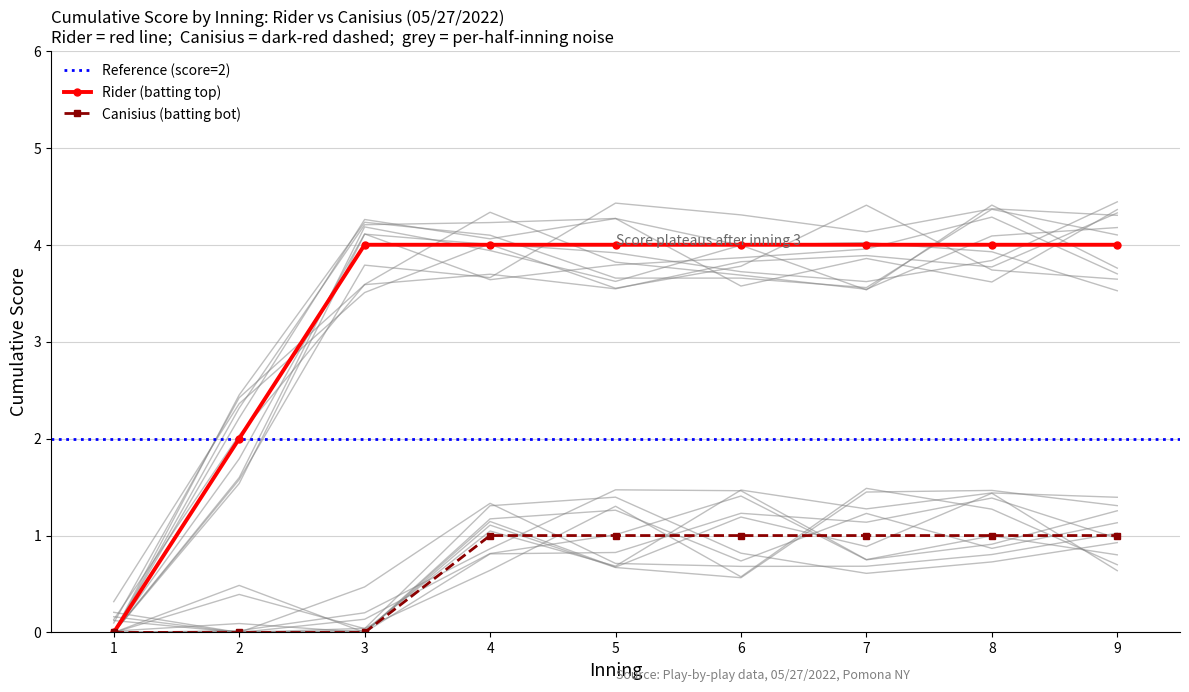

The value of Rider (batting top) at 3 is 4. True or false?

True